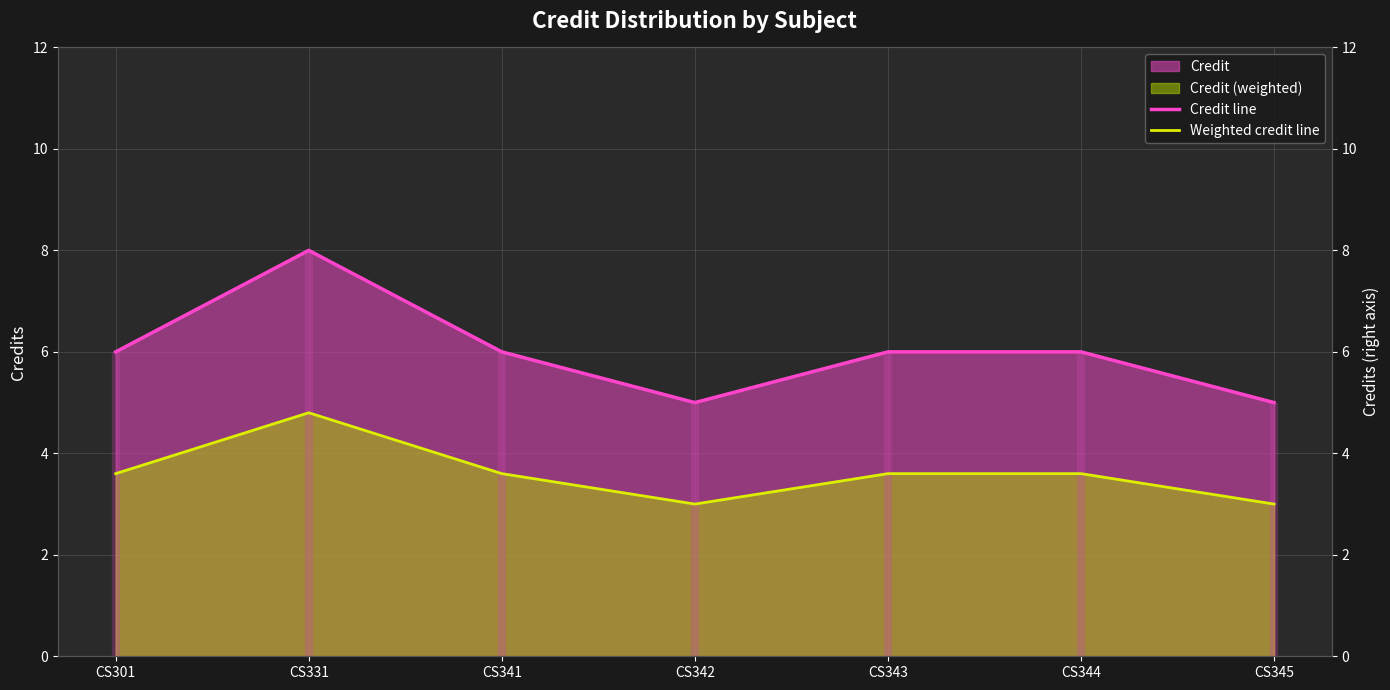

How many data points in Credit line are above 6?

1